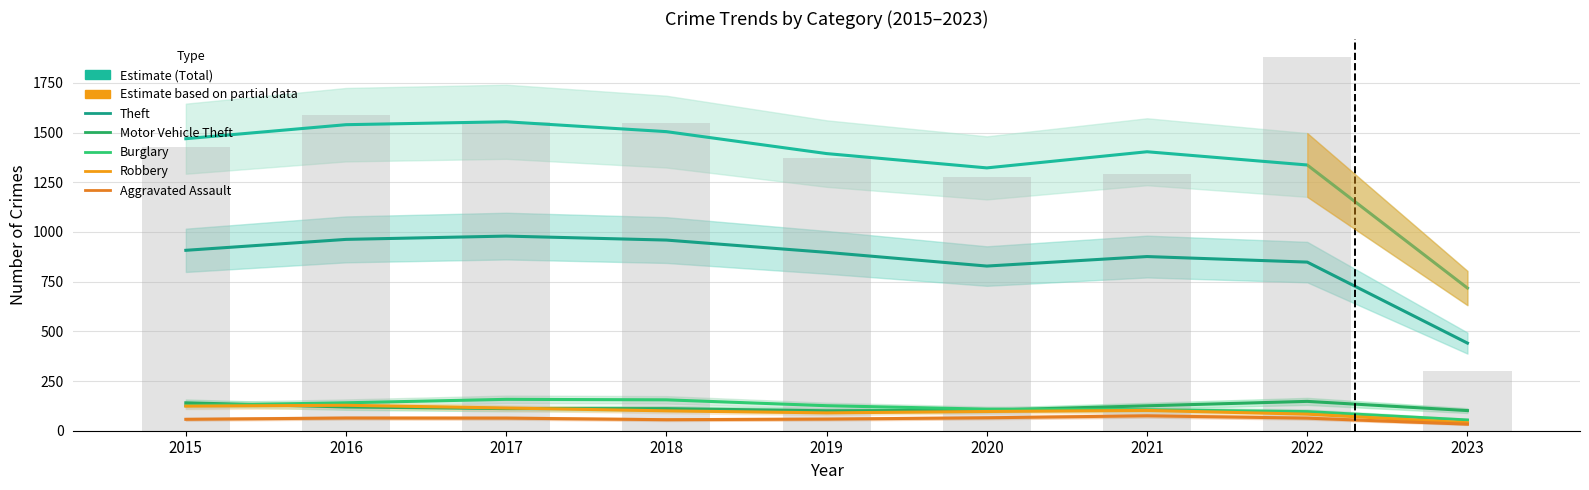

Does the chart contain any negative values?

No